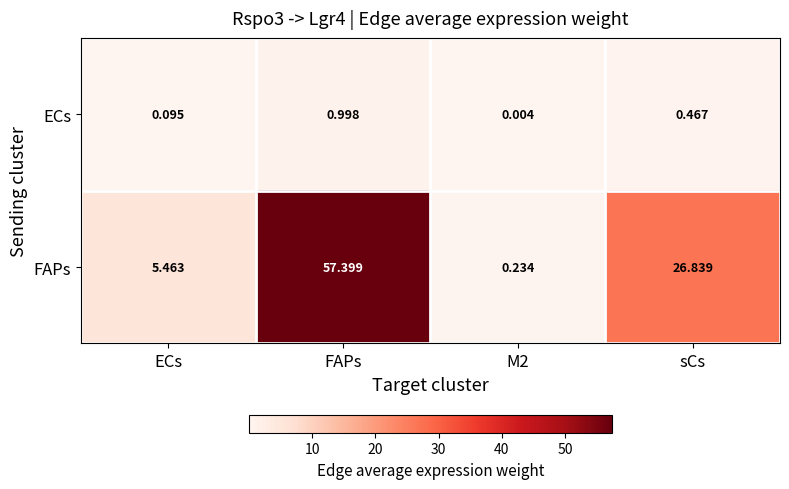

Between ECs and sCs, which series saw the biggest shift?

FAPs